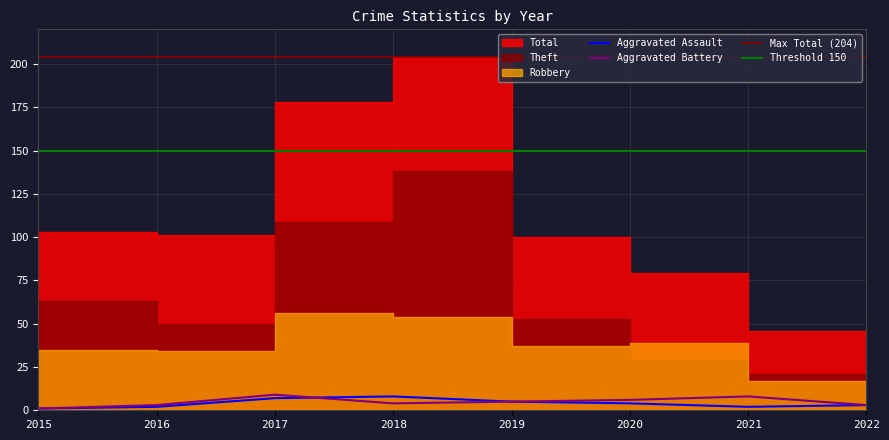

True or false: Robbery has more than 1 points higher than both neighbors.

True